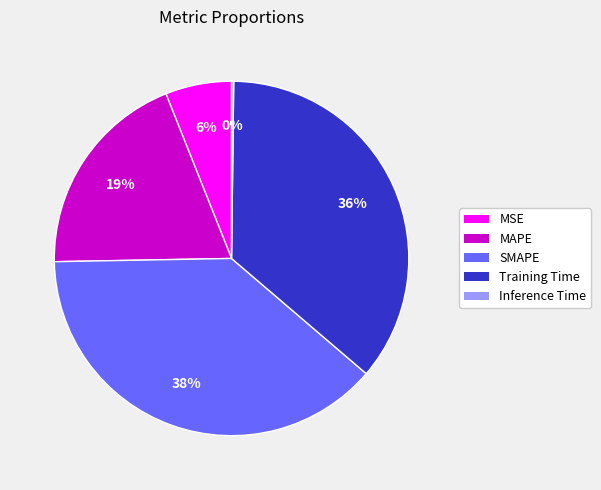

Combined, do MSE and MAPE account for over 50%?

No